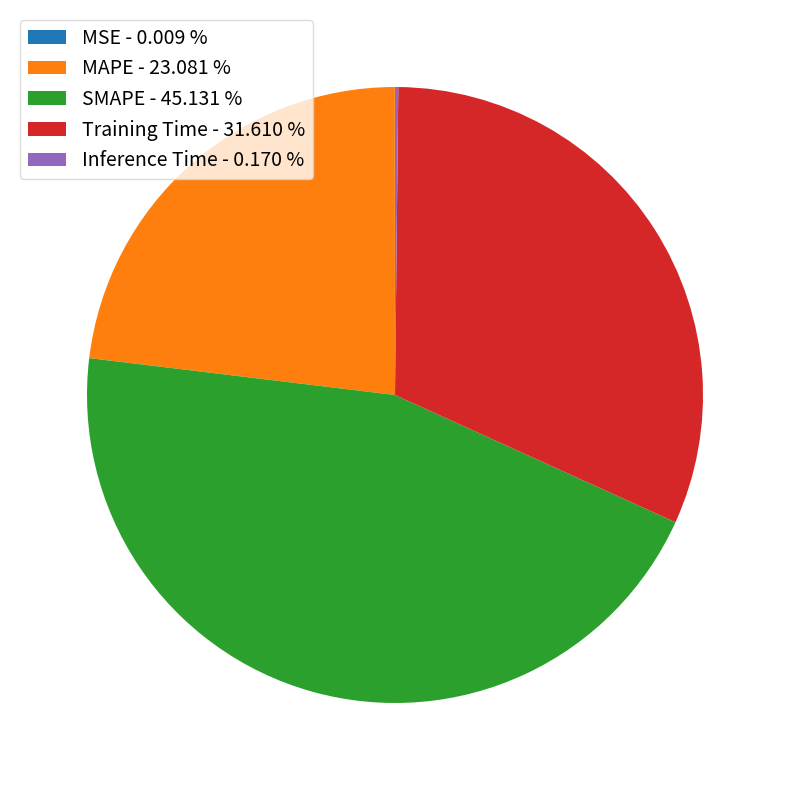

Combined, do SMAPE - 45.131 % and MAPE - 23.081 % account for over 50%?

Yes